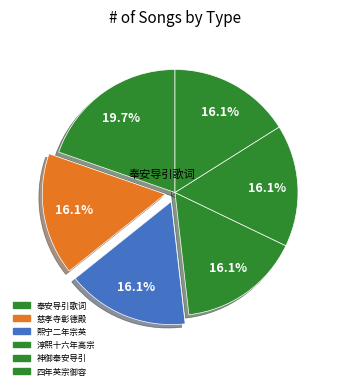

How many slices are in this pie chart?

6